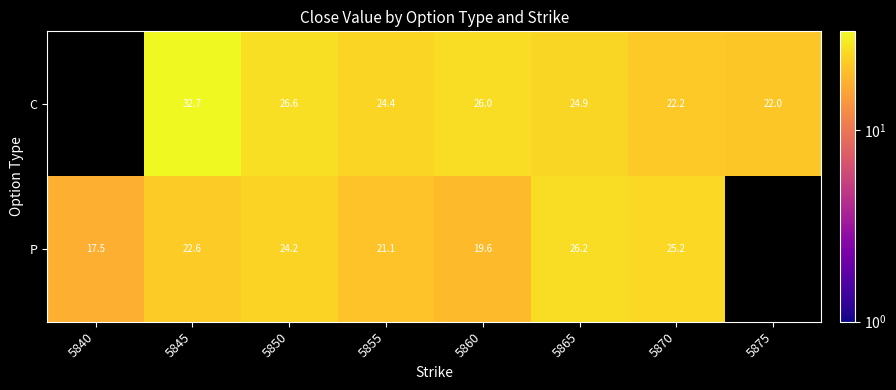

Between 5845 and 5855, which series saw the biggest shift?

C